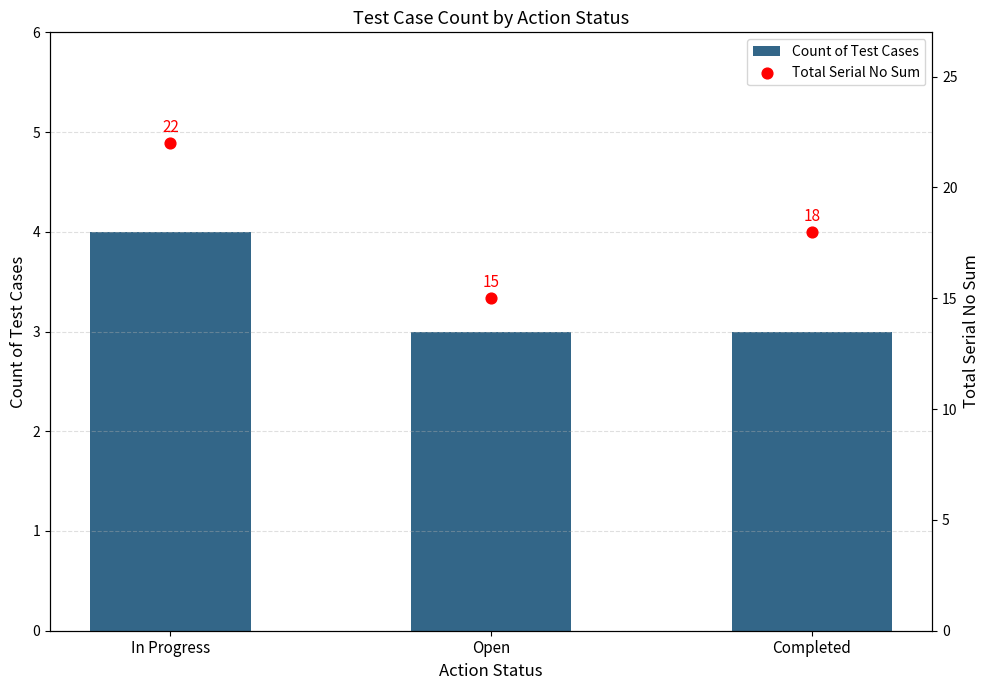

Which series has the largest total across all categories?

Total Serial No Sum